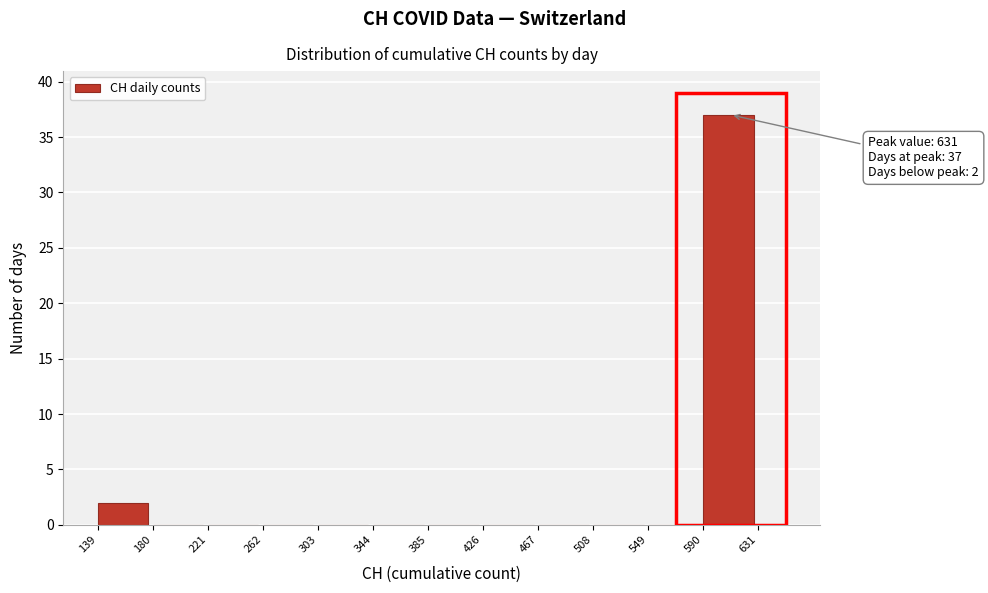

Which range on the x-axis has the tallest bar?

590 to 631